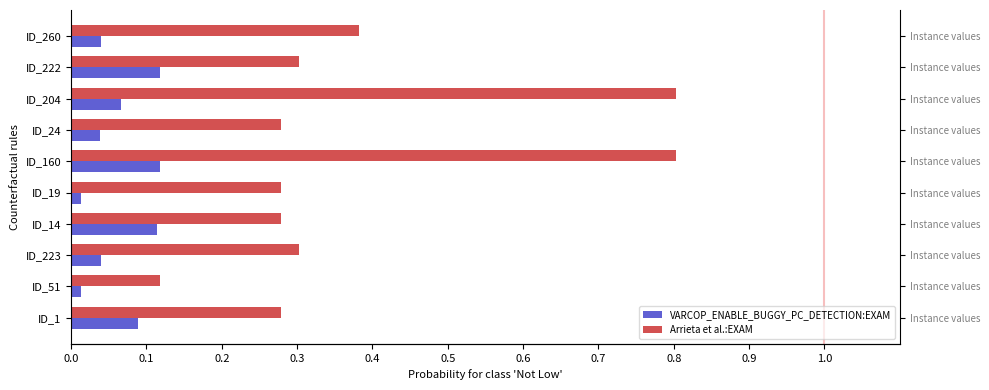

Reading right to left, what are all the values shown in this chart?

VARCOP_ENABLE_BUGGY_PC_DETECTION:EXAM: 0.0	0.1	0.1	0.0	0.1	0.0	0.1	0.0	0.0	0.1
Arrieta et al.:EXAM: 0.4	0.3	0.8	0.3	0.8	0.3	0.3	0.3	0.1	0.3